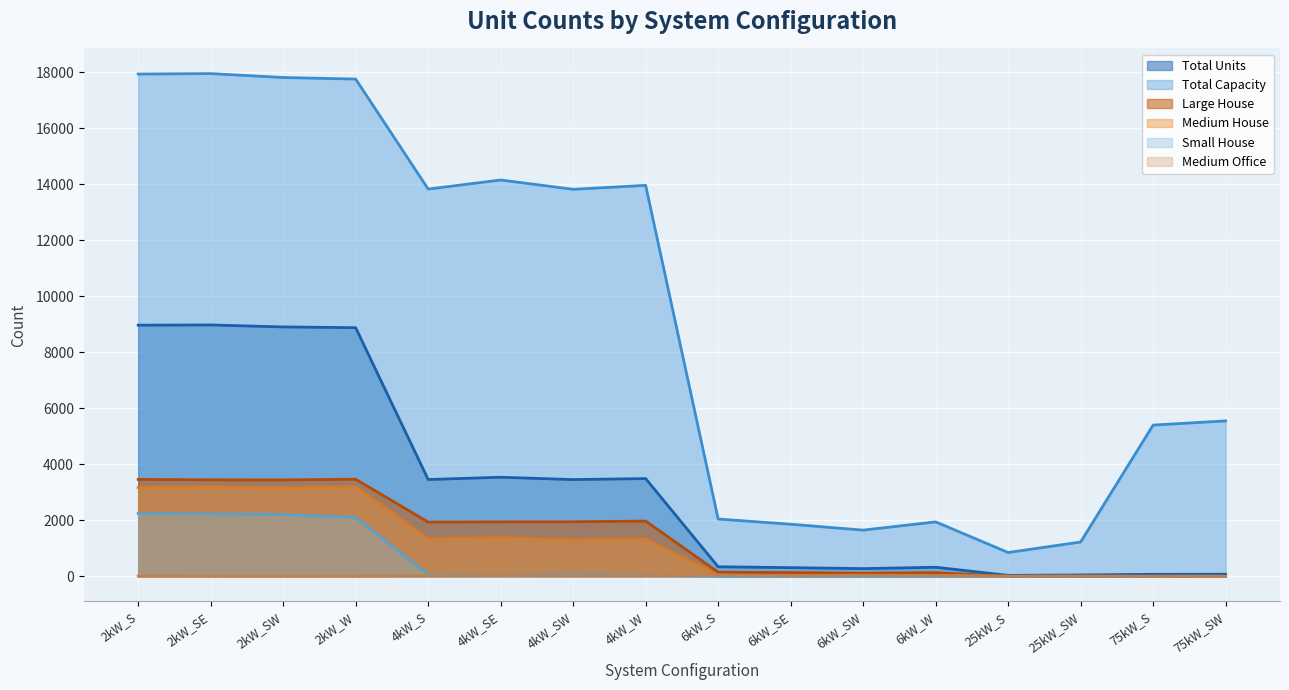

What is the total value across all series at 2kW_S?

35793